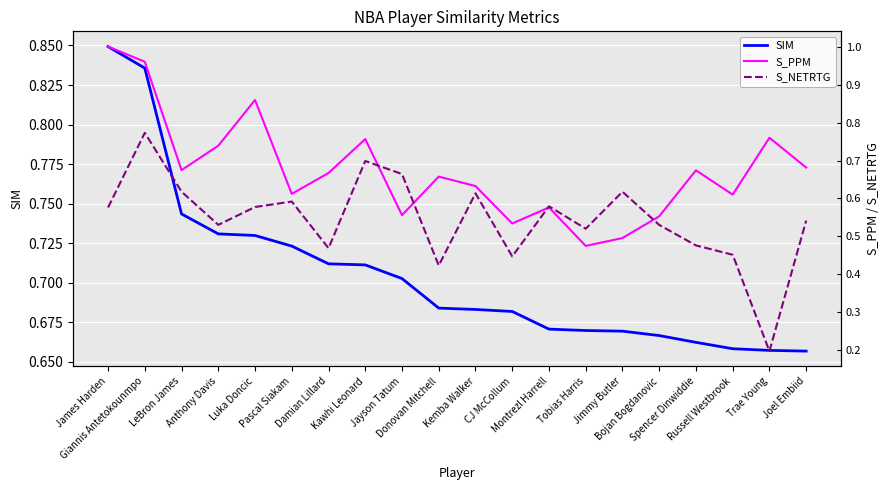

At which label is SIM closest to 0?

Joel Embiid